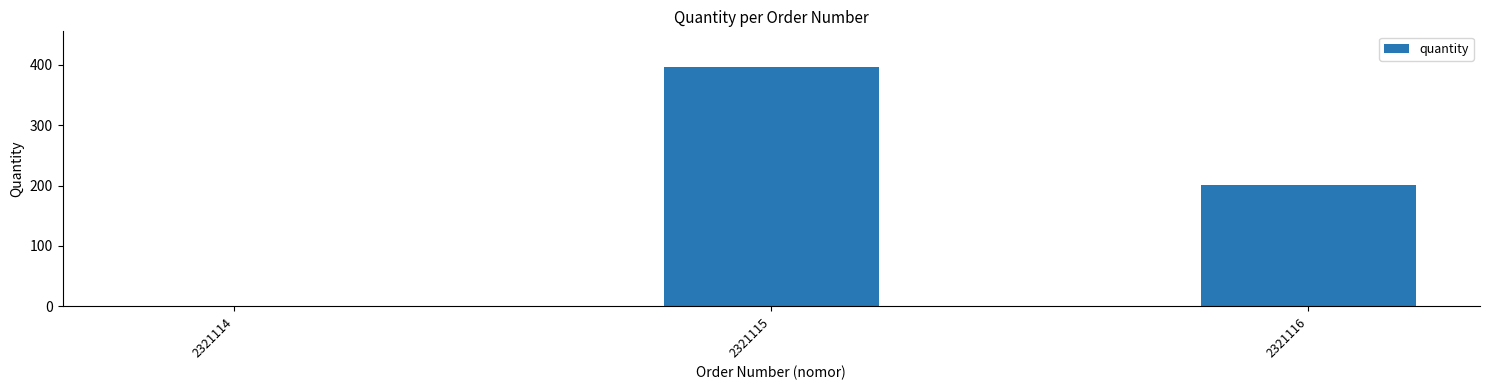

At which category does the chart reach its peak across all series?

2321115